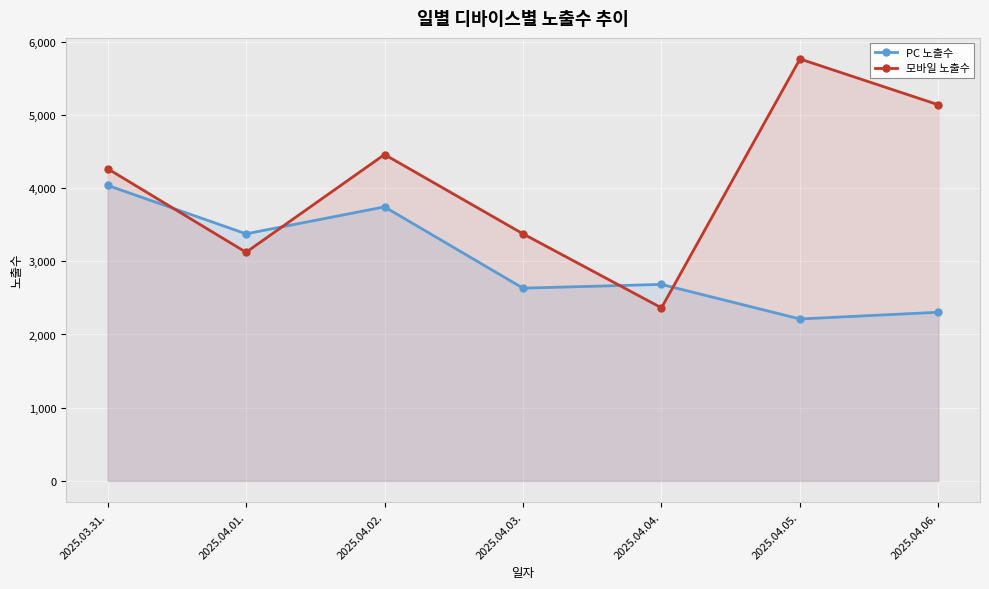

Count the number of data series in this chart.

2